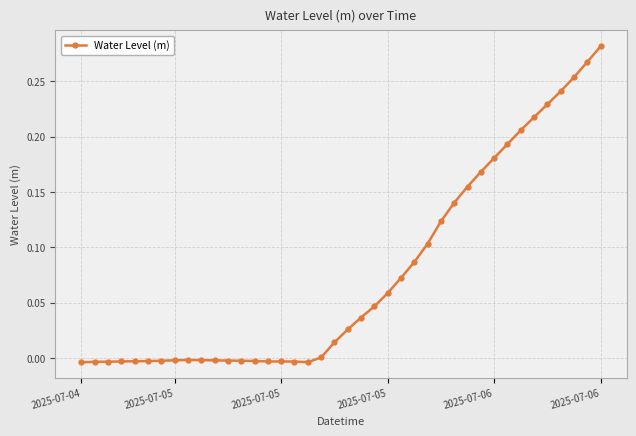

True or false: the data has more than 0 interior local peaks.

True